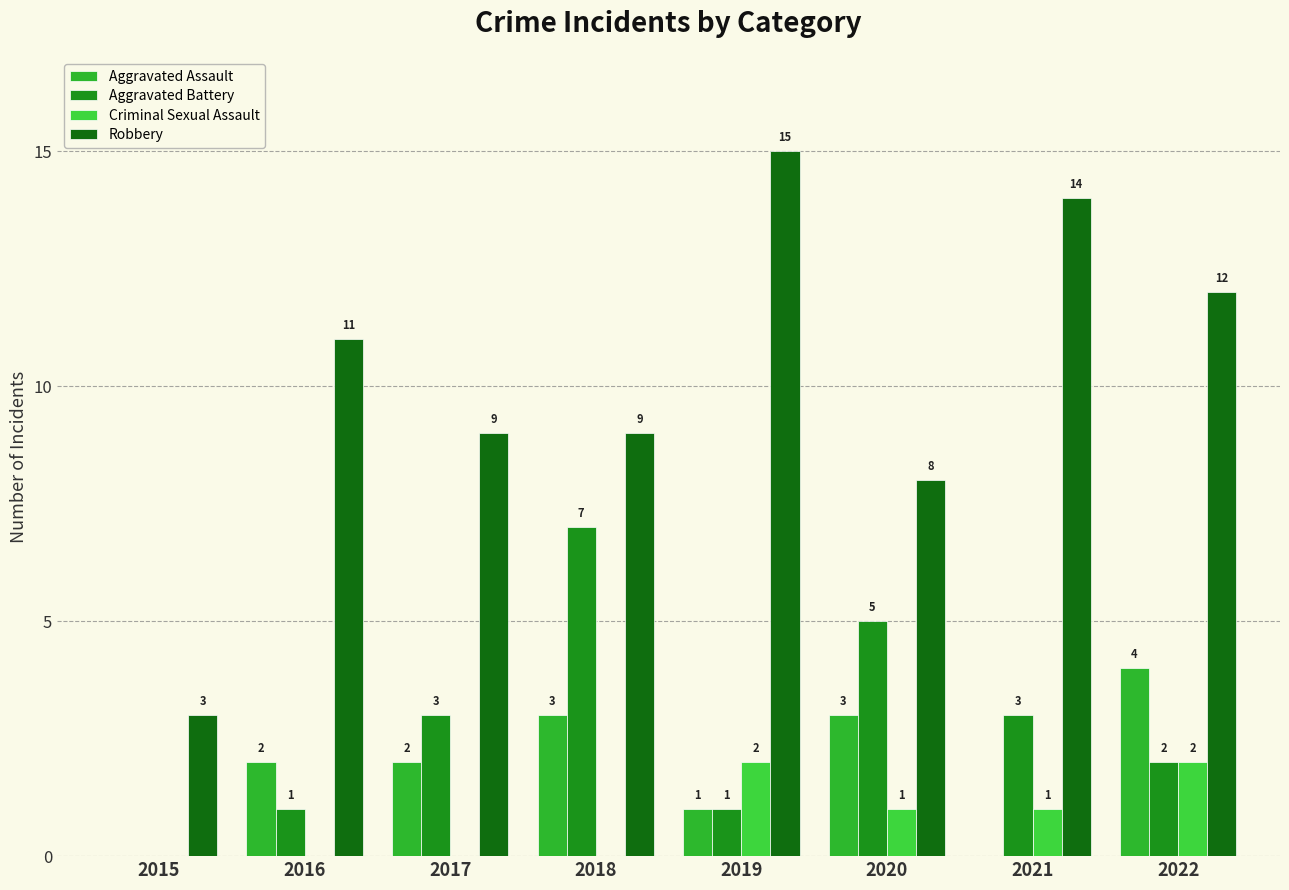

Reading right to left, extract all data points from this chart.

Aggravated Assault: 4	0	3	1	3	2	2	0
Aggravated Battery: 2	3	5	1	7	3	1	0
Criminal Sexual Assault: 2	1	1	2	0	0	0	0
Robbery: 12	14	8	15	9	9	11	3